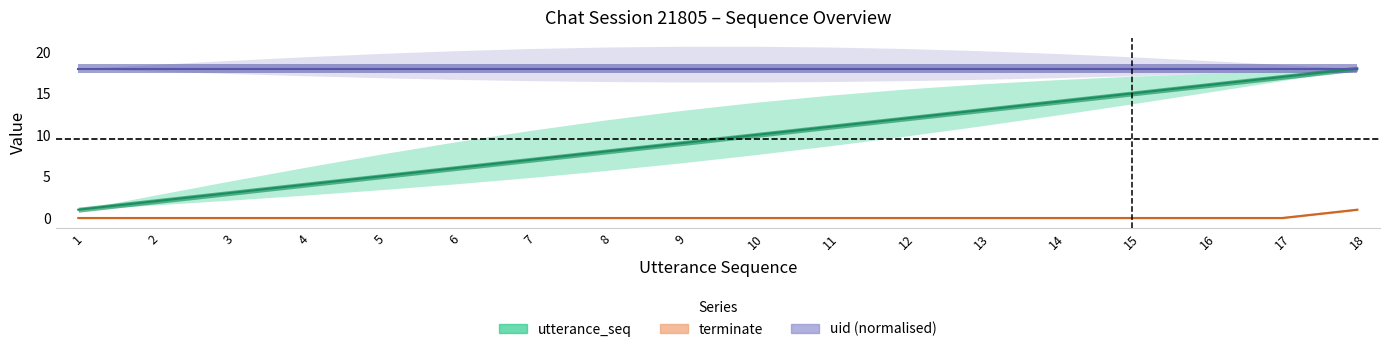

How many lines are shown in the chart?

2